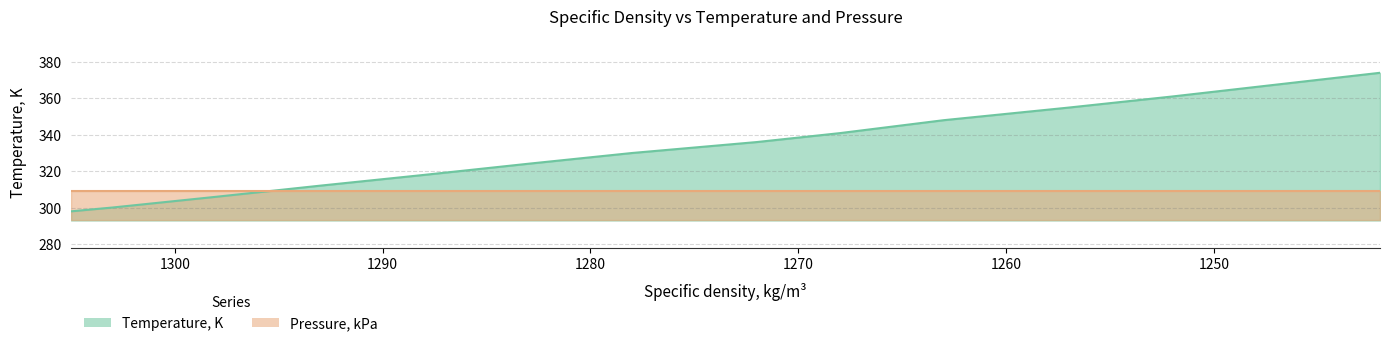

What is the value of the 3rd point from the left?

306.0